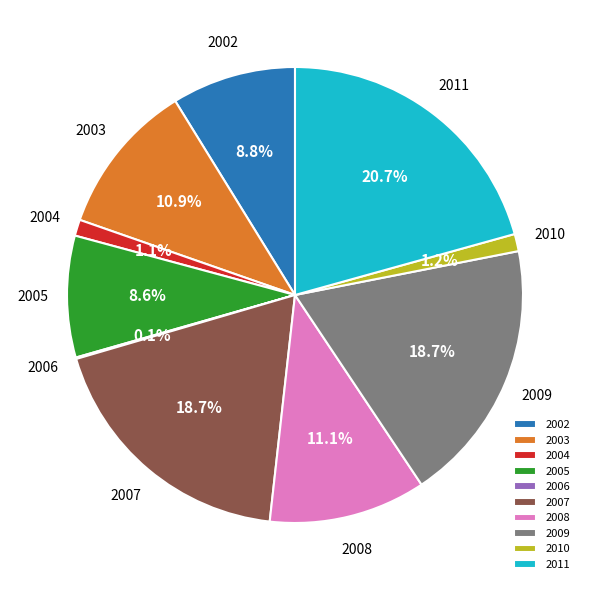

What is the ratio of the value at 2002 to the value at 2009?

0.5